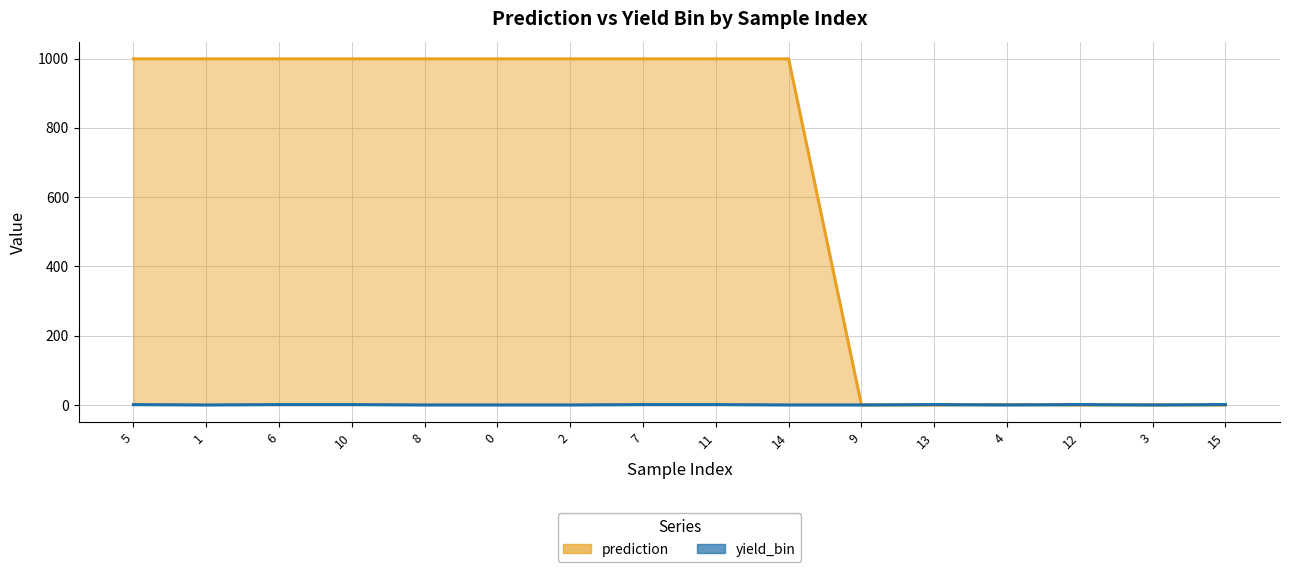

Where is prediction nearest to the value 499?

4